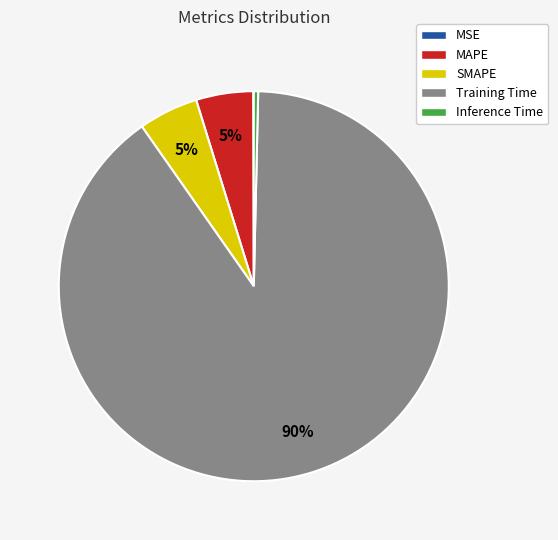

Which category has the biggest portion of the pie?

Training Time